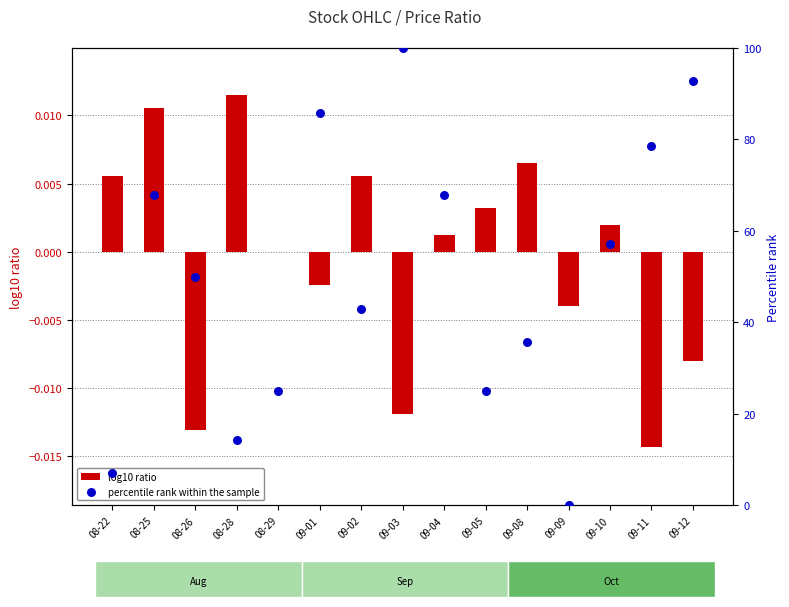

Is the value of log10 ratio at 09-01 greater than the value of percentile rank within the sample at 09-11?

No